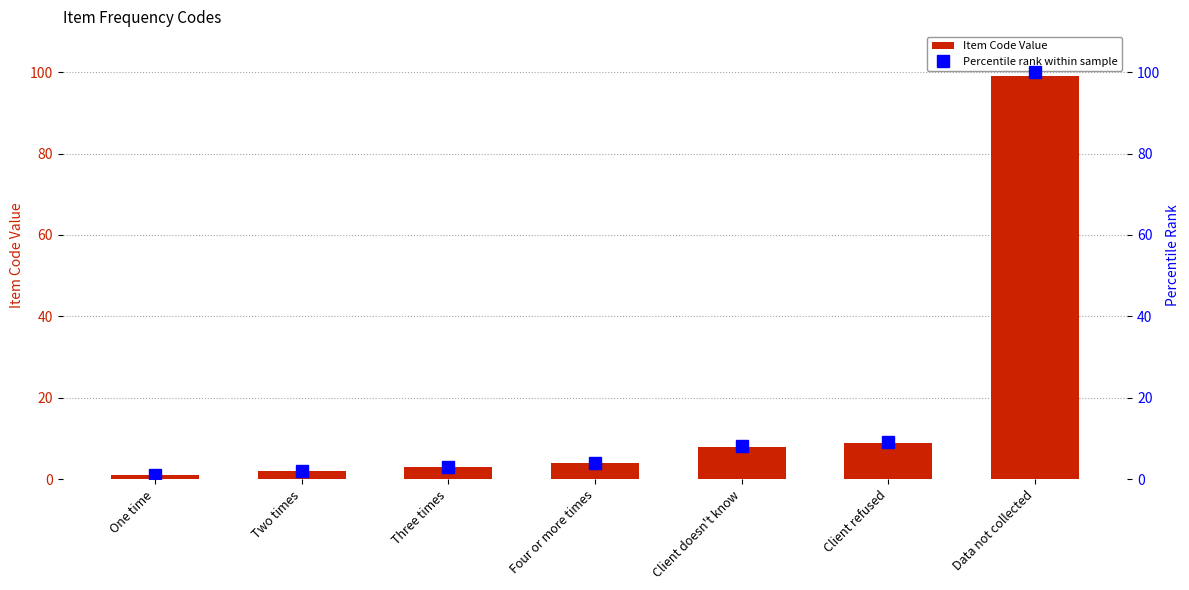

The value of Item Code Value at Three times is 1.1. True or false?

False